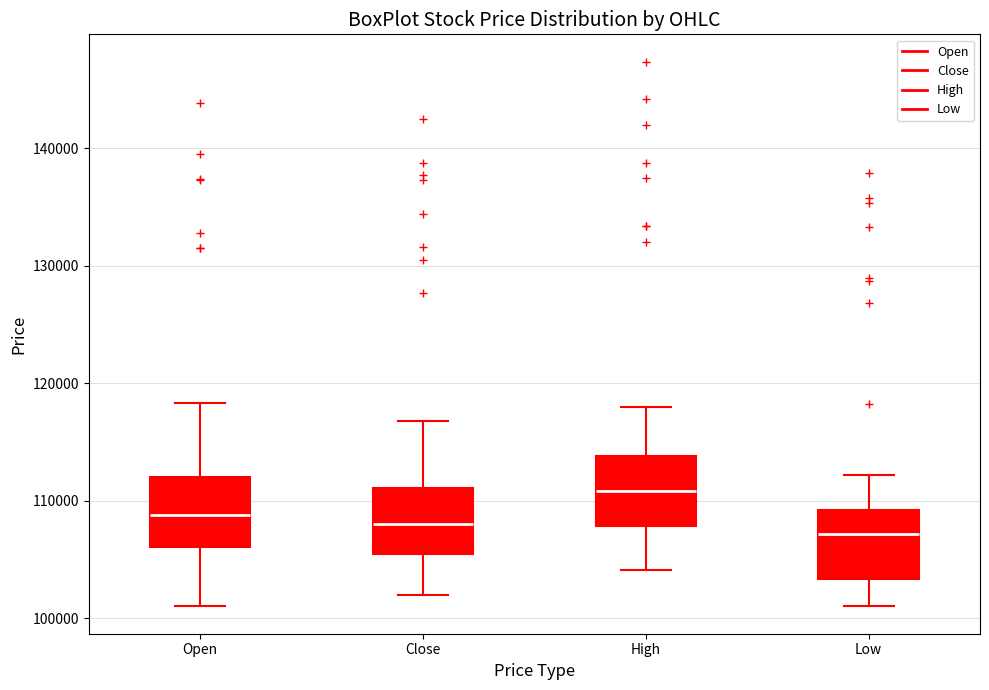

Reading left to right, read every box against the y-axis: the position of its median line, the range the box covers, and the ends of its whiskers. The values are not printed on the chart, so give them approximately, as read against the axis.

Open: median 109000, box 106000 to 112000, whiskers 101000 to 118000
Close: median 108000, box 105000 to 111000, whiskers 102000 to 117000
High: median 111000, box 108000 to 114000, whiskers 104000 to 118000
Low: median 107000, box 103000 to 109000, whiskers 101000 to 112000